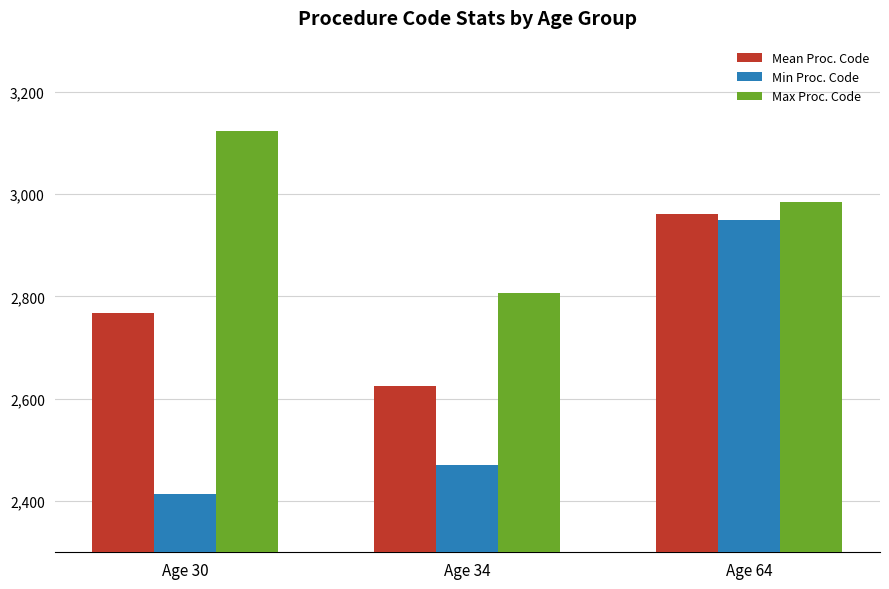

The Min Proc. Code series shows 4656.6 at Age 64. True or false?

False